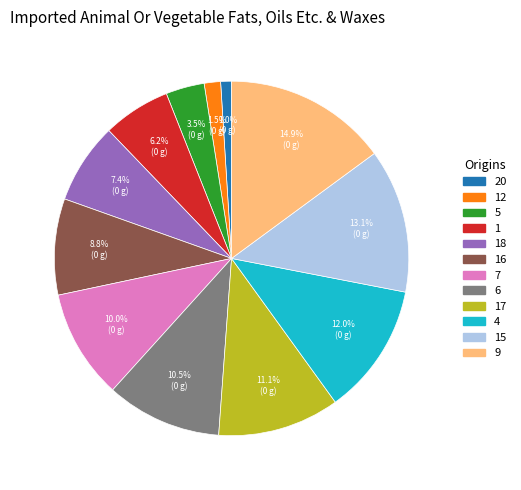

Approximately how many times larger is the value at 6 compared to 7?

1.1